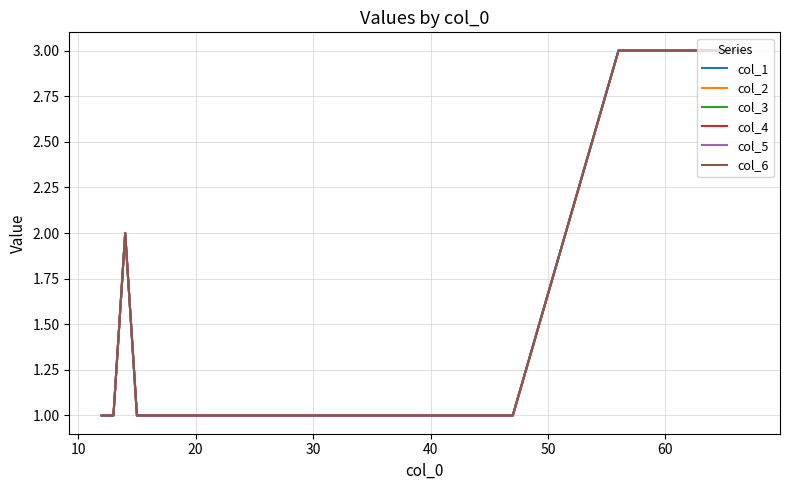

Is this an area chart (filled region under the line)?

No